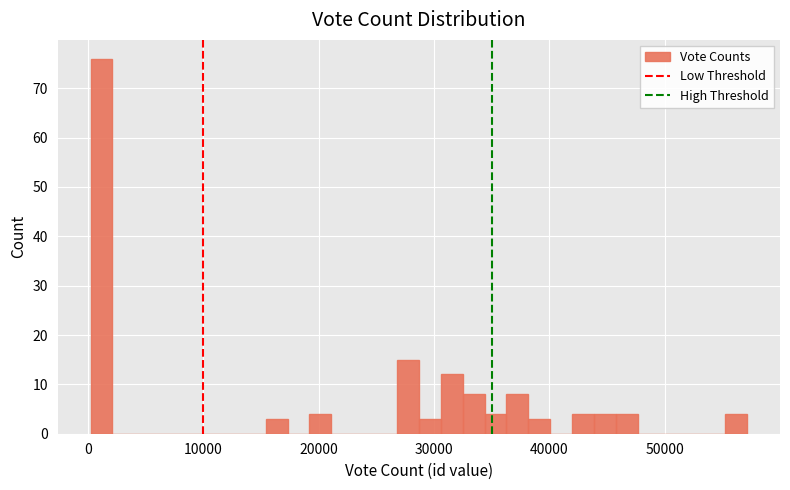

Read against the x-axis, roughly where is the centre of the tallest bar?

1000